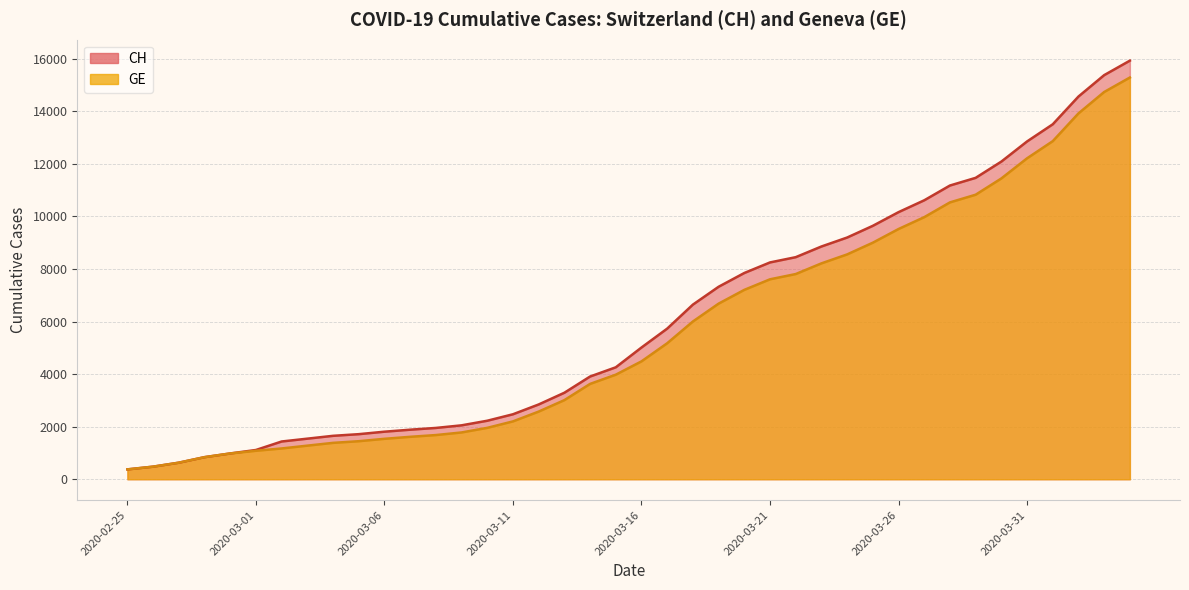

Rank the series at 2020-03-11 from lowest to highest value.

GE, CH